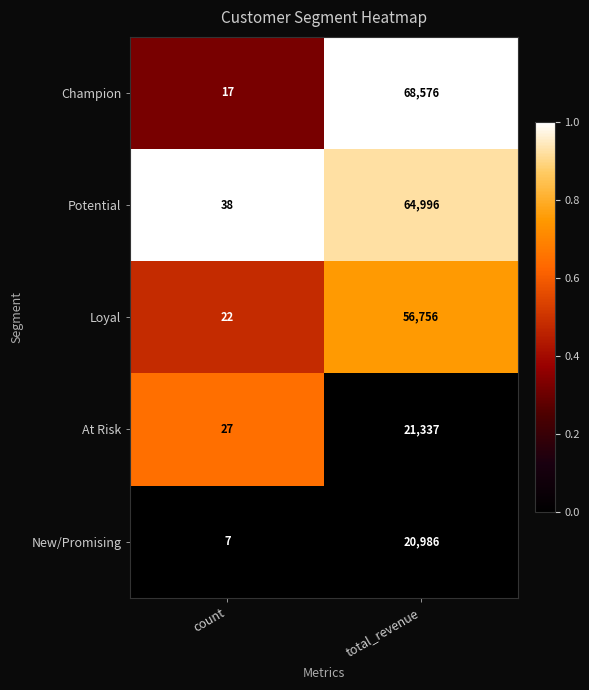

Rank the series by their maximum value, from lowest to highest.

New/Promising, At Risk, Loyal, Potential, Champion